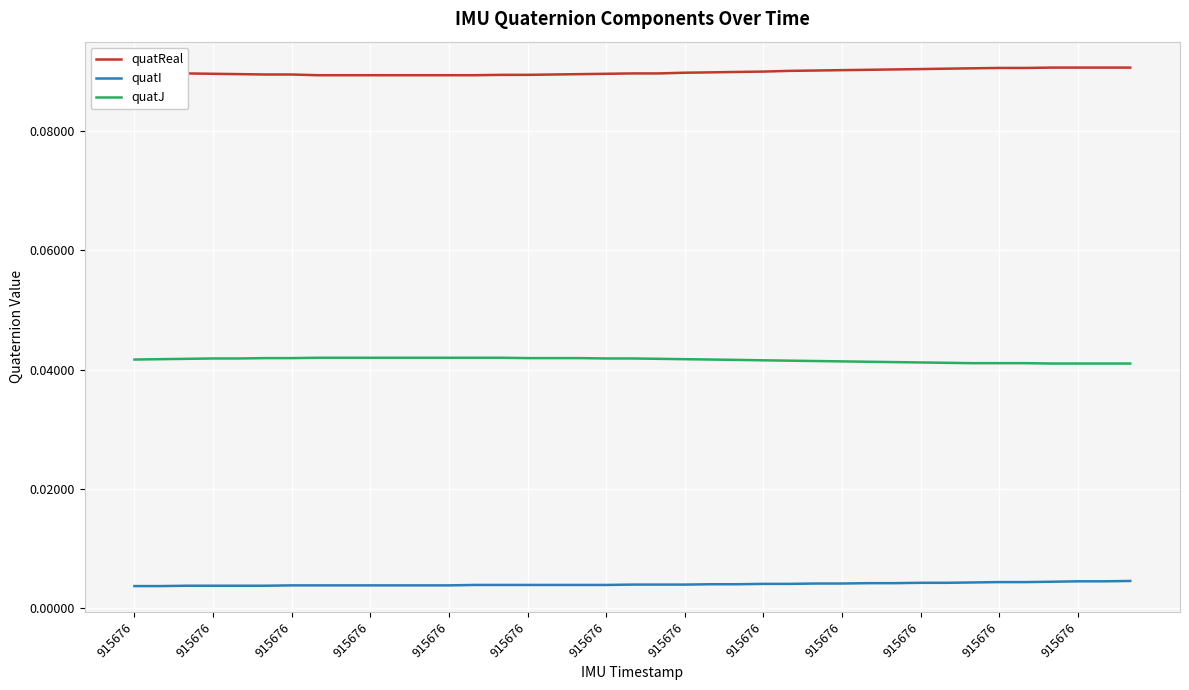

Which series has the largest total across all categories?

quatReal